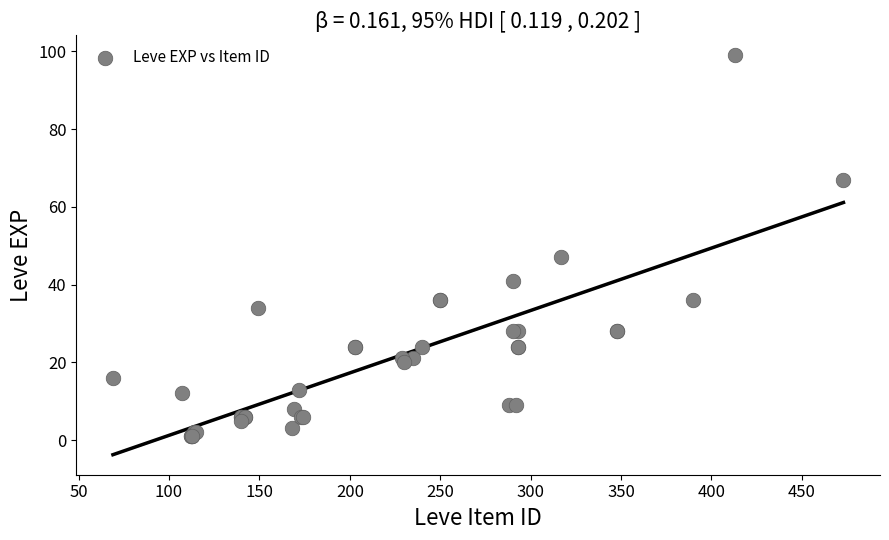

What Y value in the scatter plot is closest to 50?

47